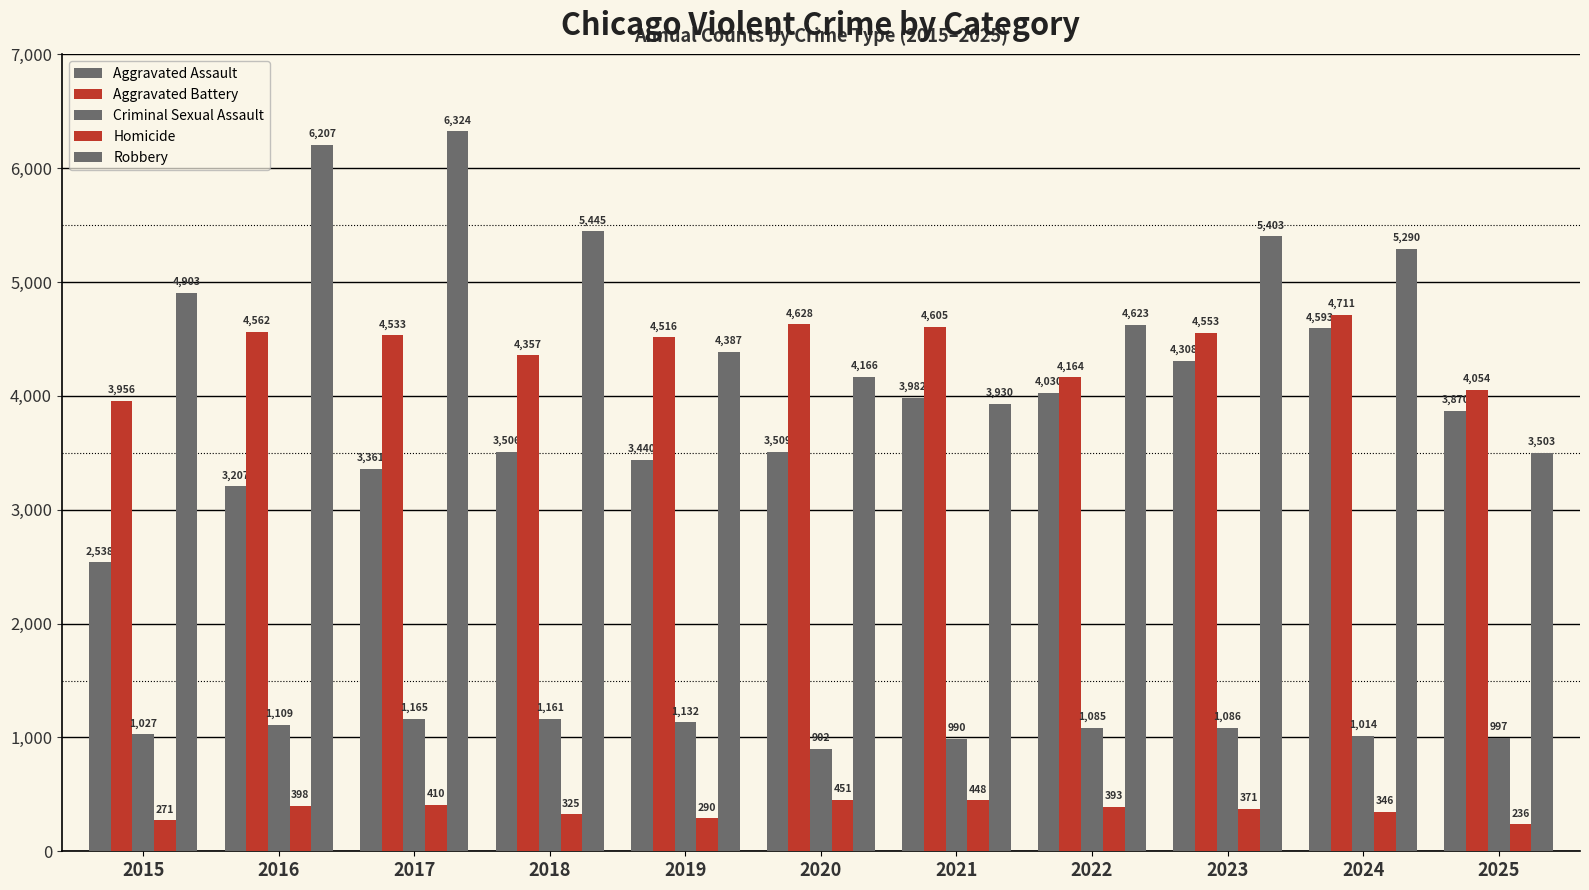

Are the bars horizontal?

No